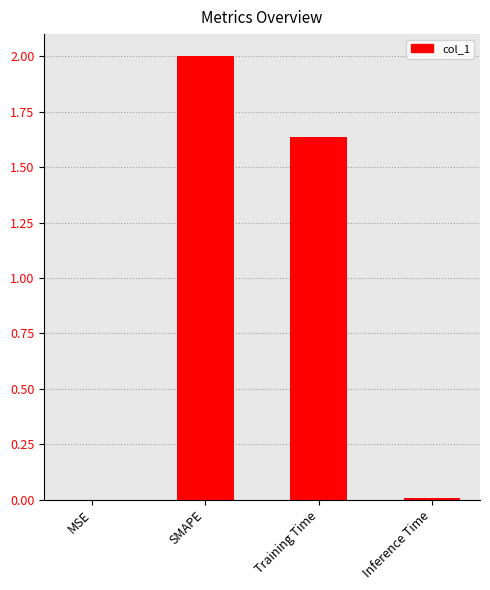

Where is the data nearest to the value 1?

Training Time